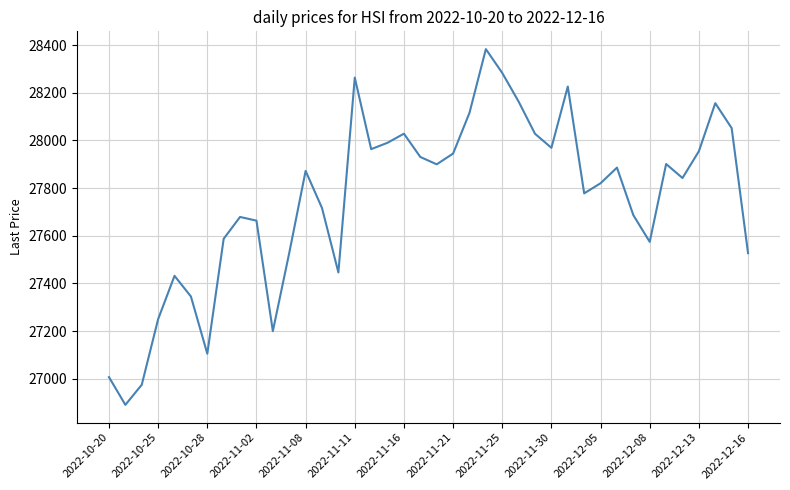

What is the maximum value shown in the chart?

28383.1